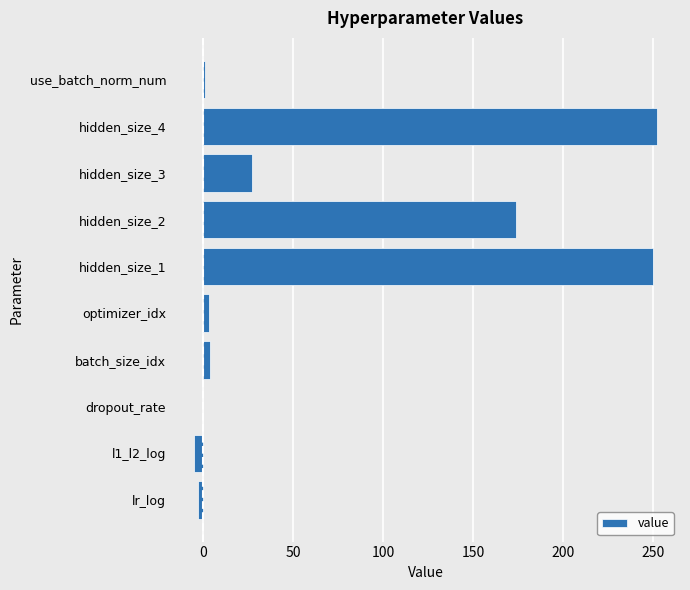

Where is the data nearest to the value 123?

hidden_size_2